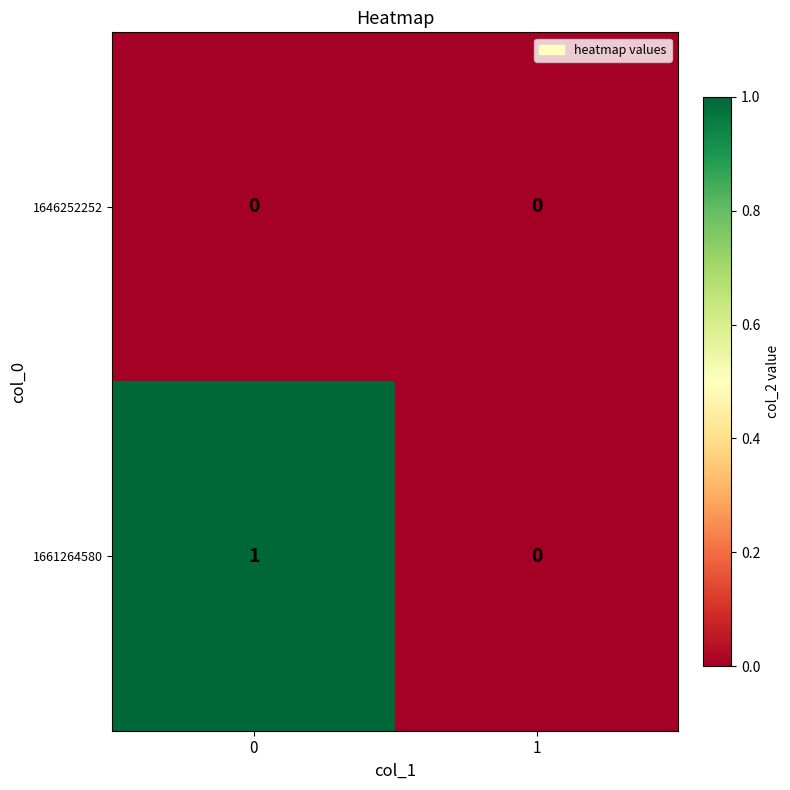

Reading left to right, transcribe all the data shown in this chart.

1646252252: 0=0	1=0
1661264580: 0=1	1=0